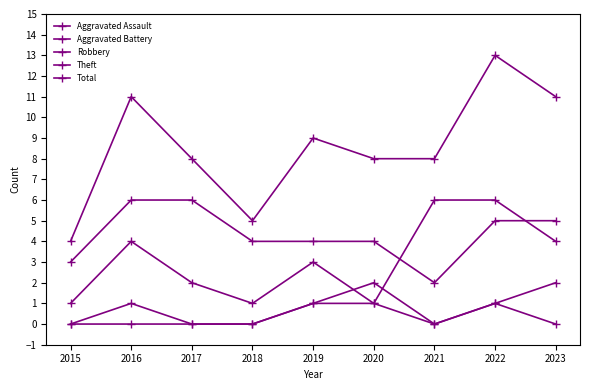

How many lines are shown in the chart?

5